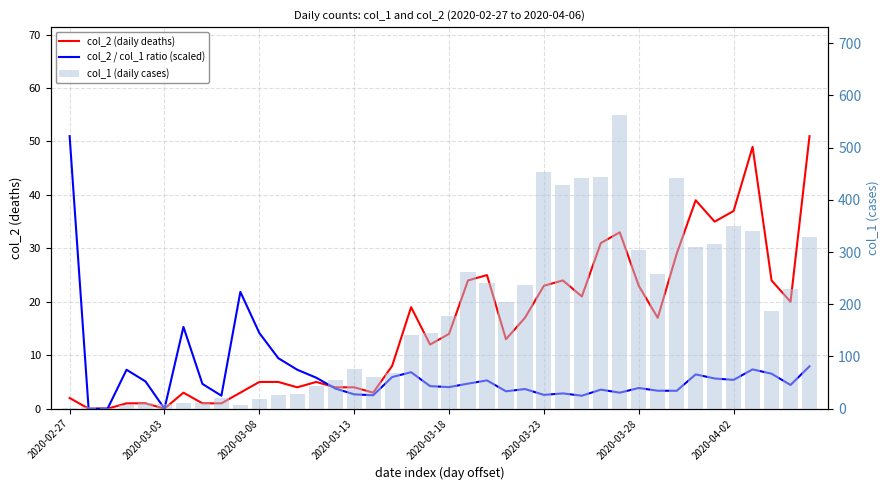

How many values in the col_1 (daily cases) series are below 177?

20